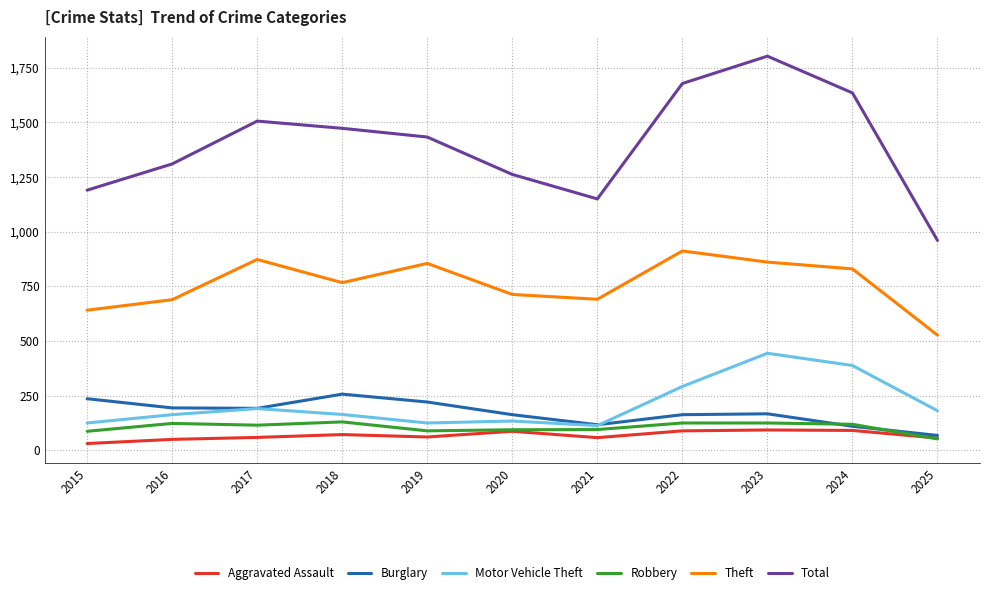

What is the maximum value shown in the chart?

1803